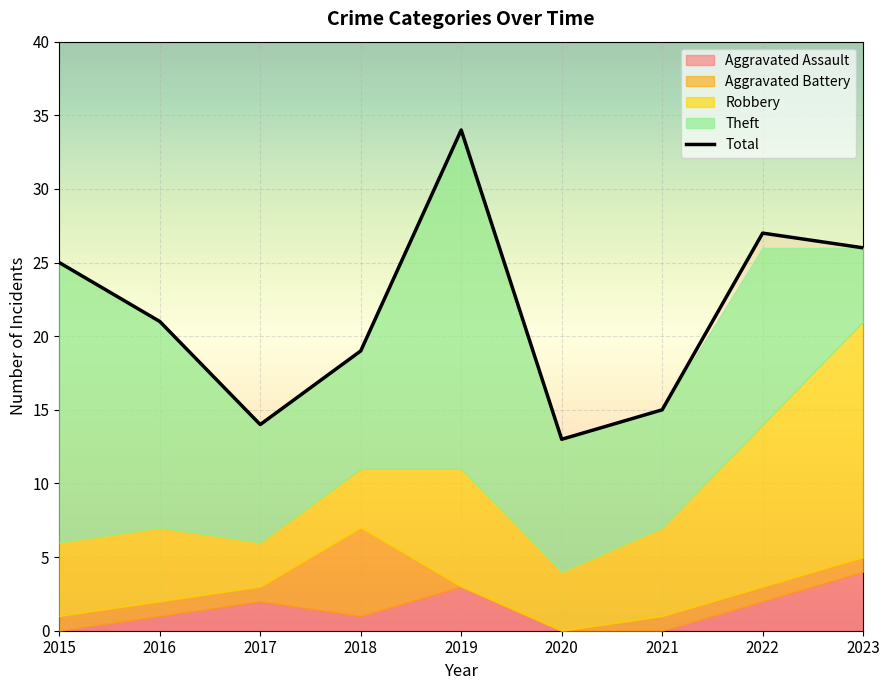

What value does the data have at 2020, to the nearest 5?

15